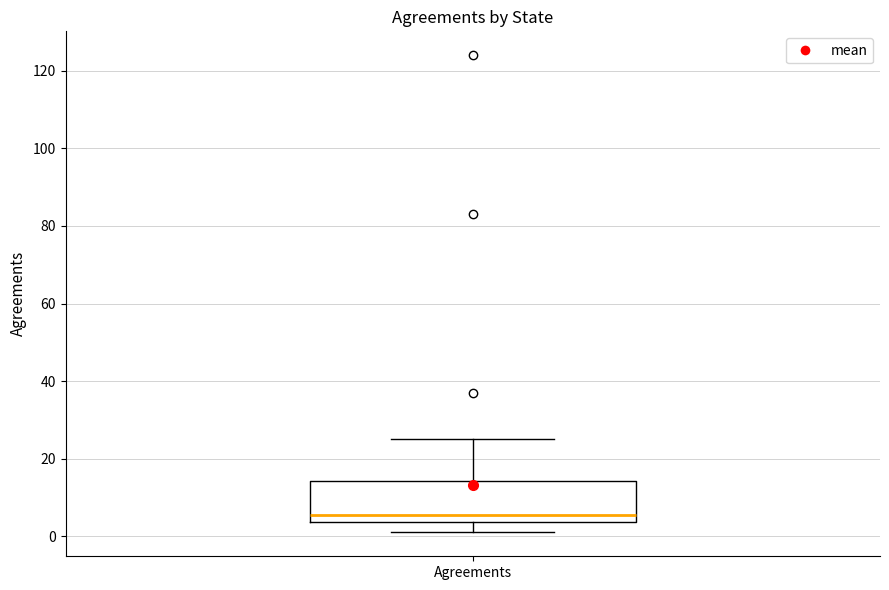

Read this box plot against the y-axis: the position of the median line, the range covered by the box, and the ends of both whiskers. The values are not printed on the chart, so give them approximately, as read against the axis.

median 6, box 4 to 14, whiskers 2 to 26